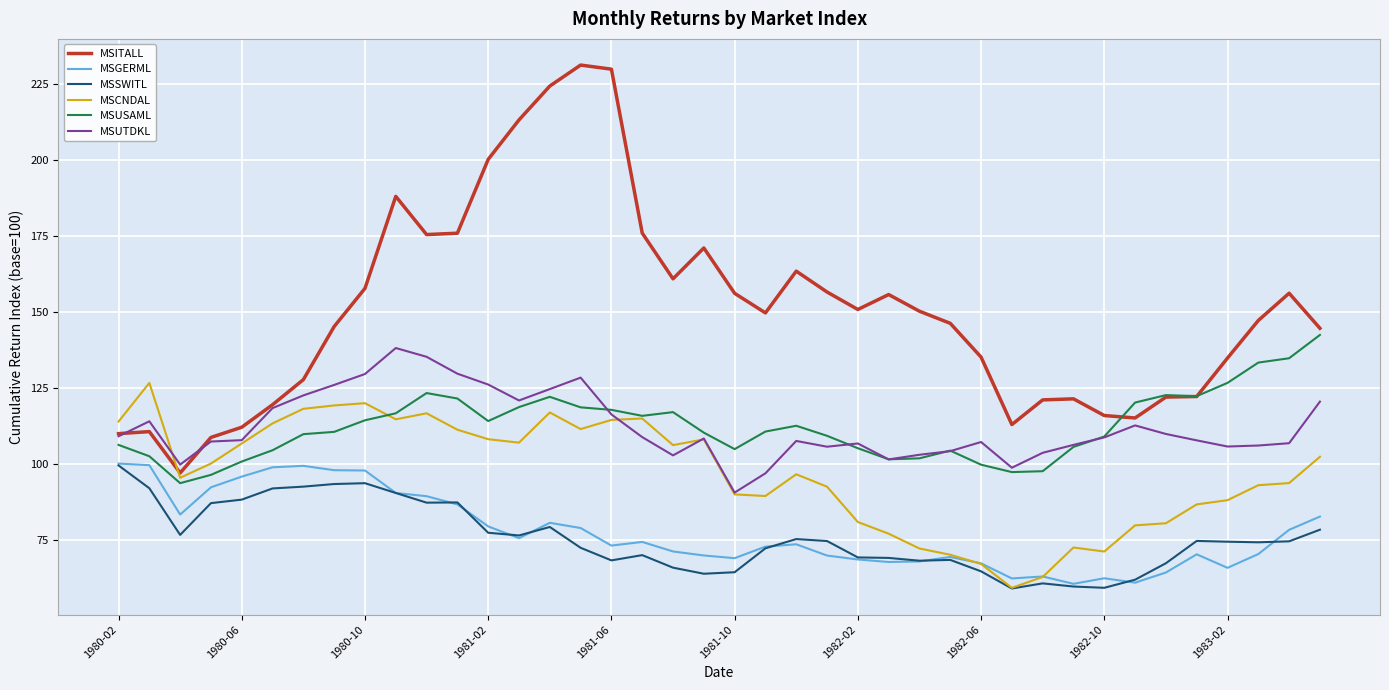

Which series has the largest total across all categories?

MSITALL